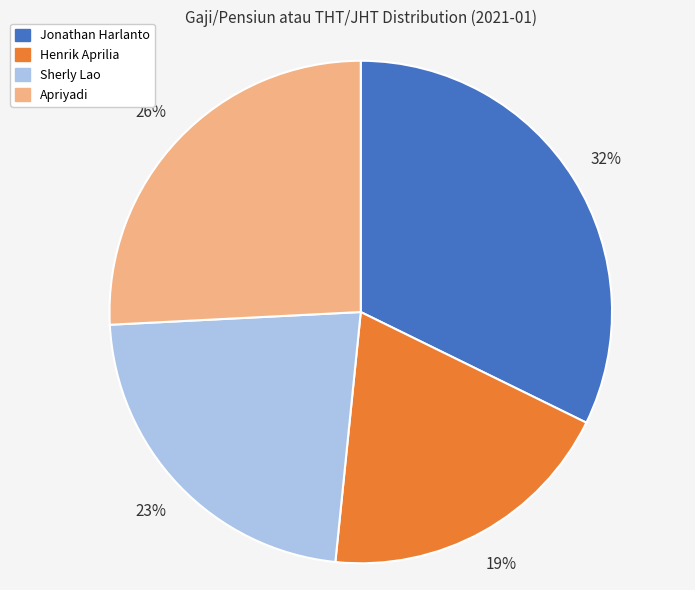

To the nearest percent, what is the average slice percentage?

25%